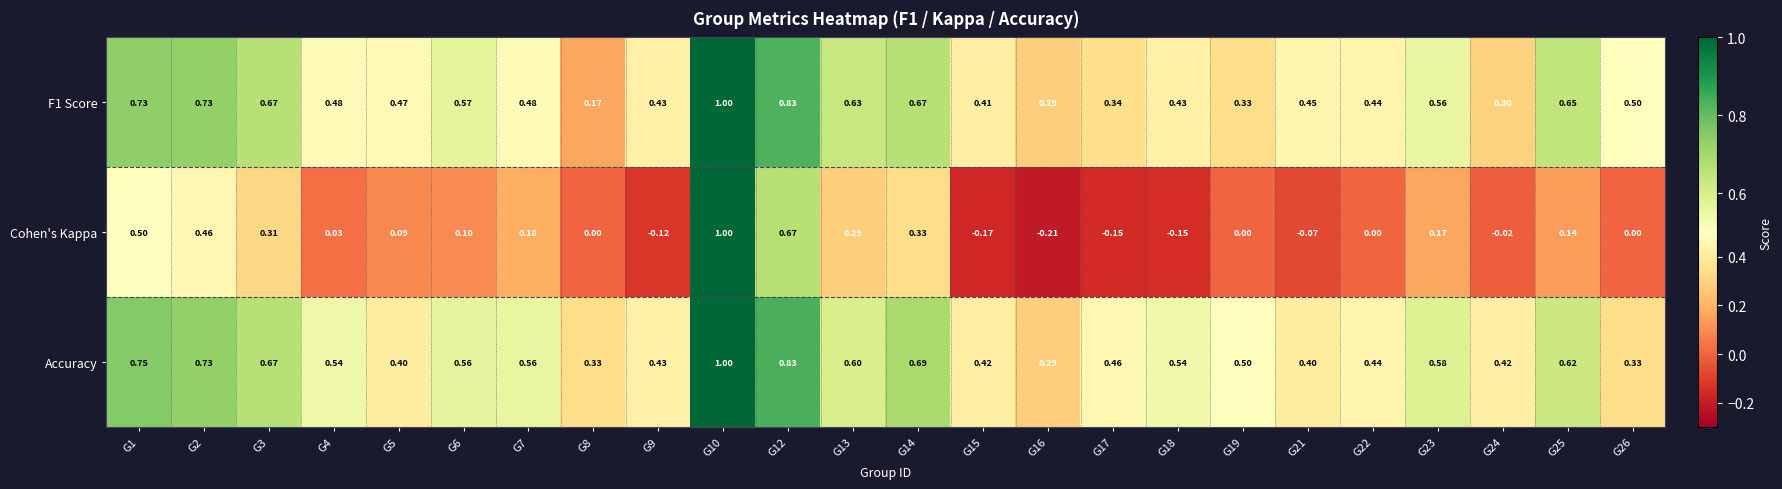

Is the value of F1 Score at G4 greater than the value of Cohen's Kappa at G16?

Yes